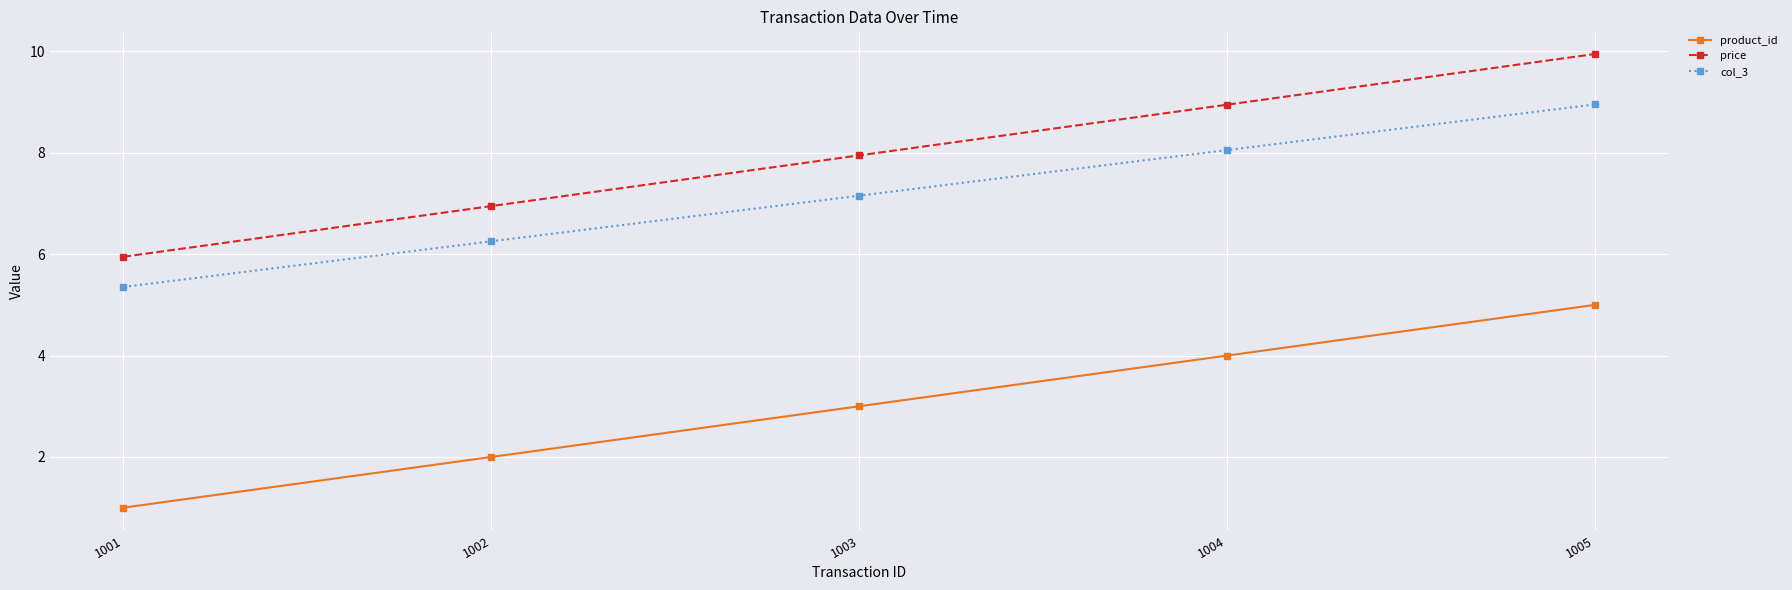

What is the minimum value for product_id?

1.0